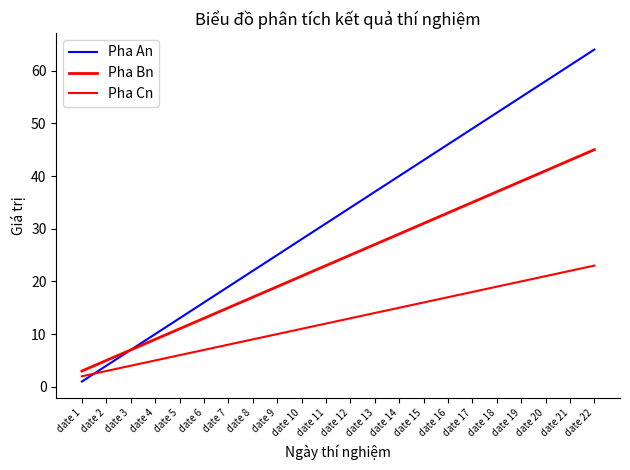

Reading right to left, list all the values displayed in this chart.

Pha An: 64	61	58	55	52	49	46	43	40	37	34	31	28	25	22	19	16	13	10	7	4	1
Pha Bn: 45	43	41	39	37	35	33	31	29	27	25	23	21	19	17	15	13	11	9	7	5	3
Pha Cn: 23	22	21	20	19	18	17	16	15	14	13	12	11	10	9	8	7	6	5	4	3	2